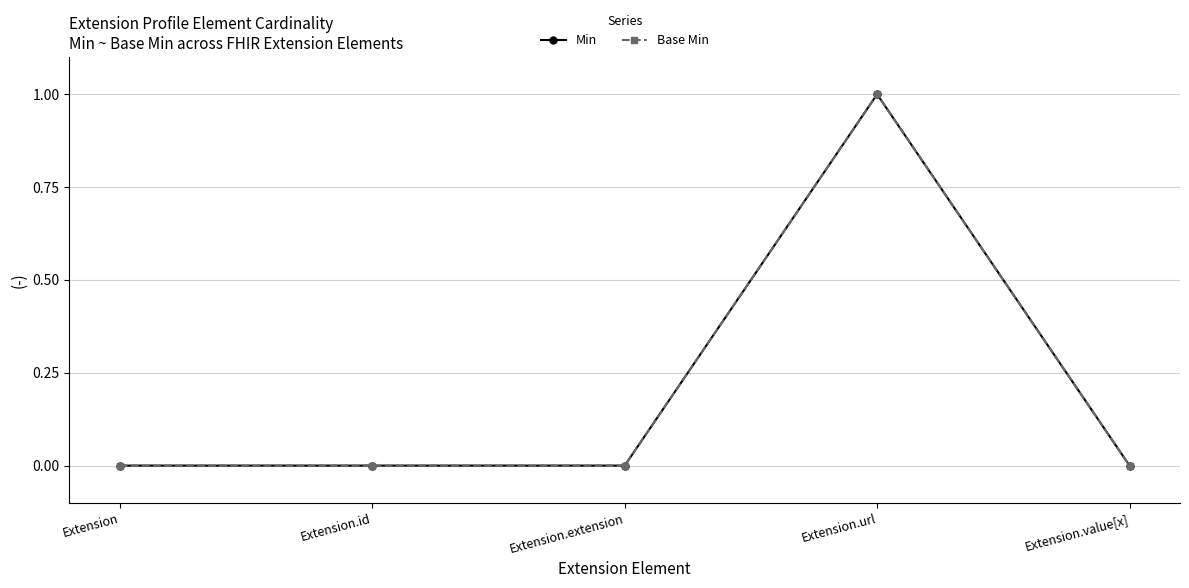

Which series changed the most between Extension.id and Extension.extension?

Min